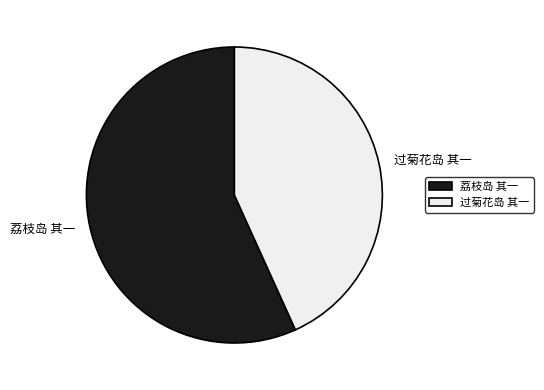

Is it true that 荔枝岛 其一 is 57% of the pie?

True